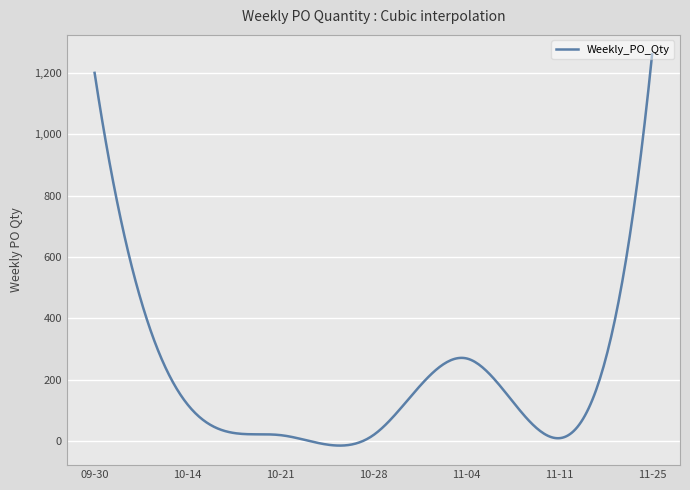

What is the difference between the maximum and minimum values?

1274.1